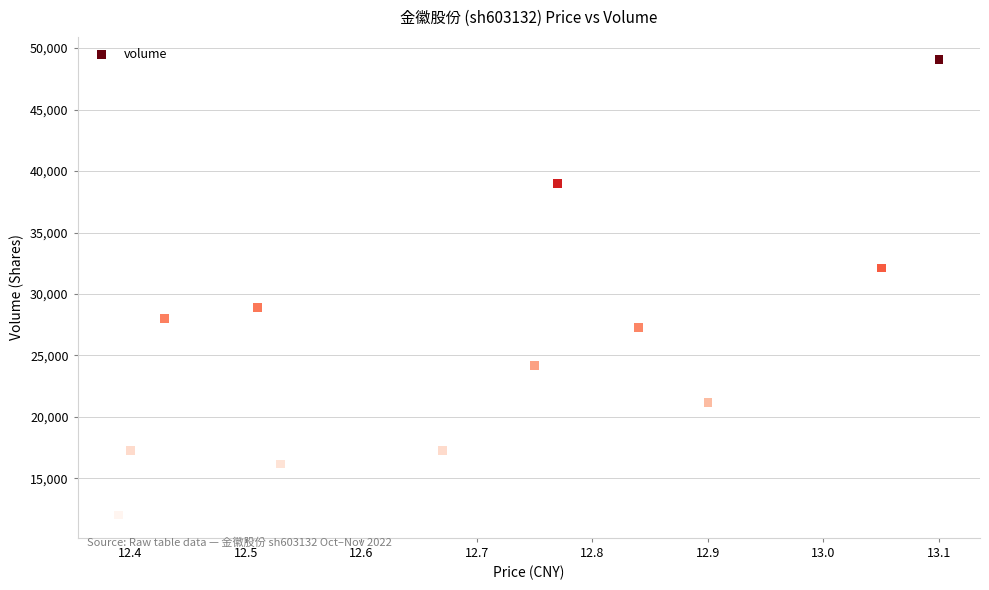

What is the range of Y values (max minus min)?

37041